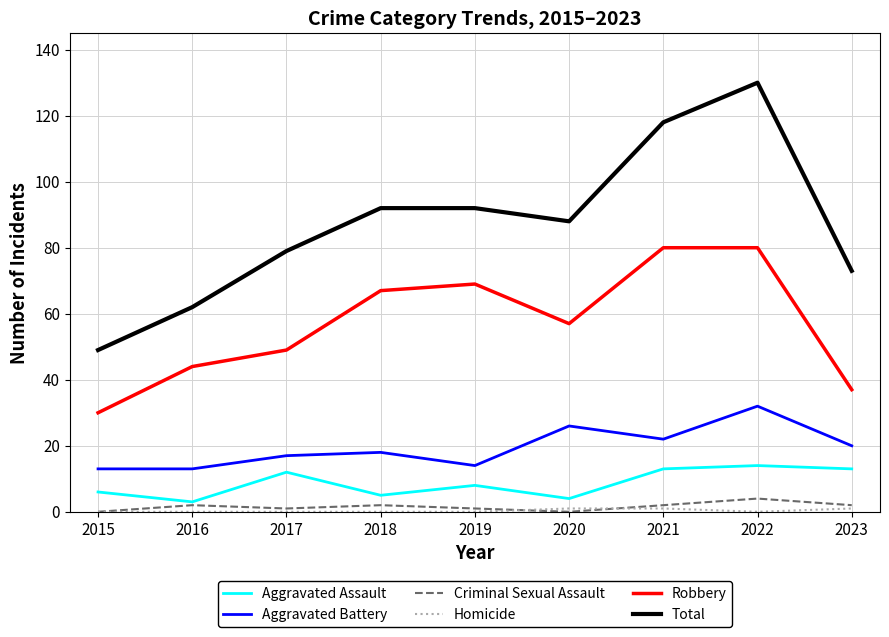

Which series has the largest total across all categories?

Total